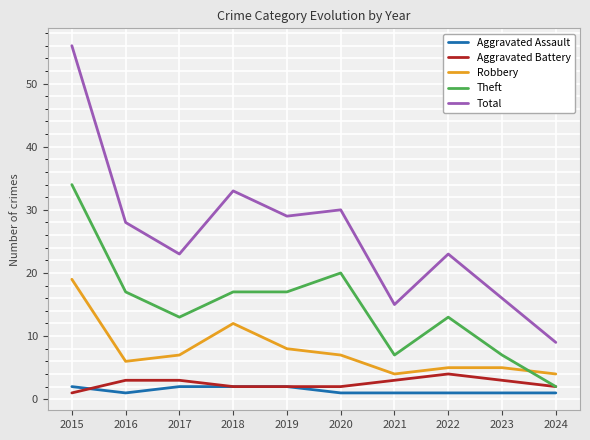

What is the difference between the maximum and second lowest values in the Aggravated Assault series?

1